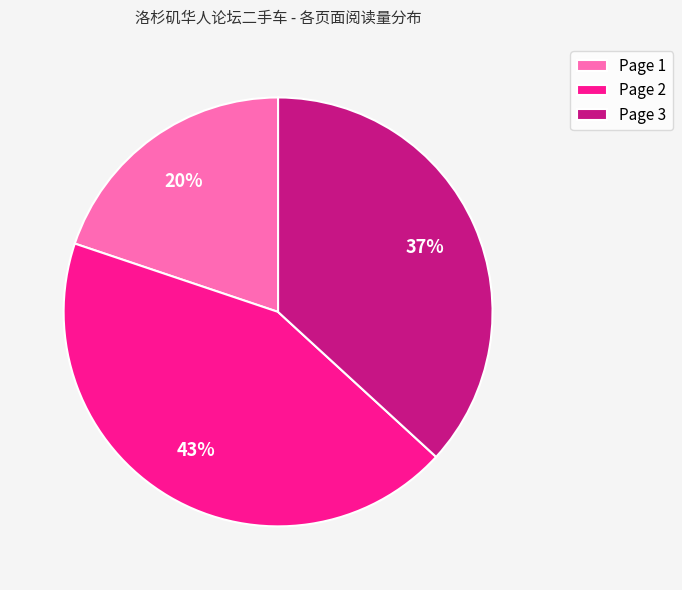

To the nearest percent, what is the average slice percentage?

33%